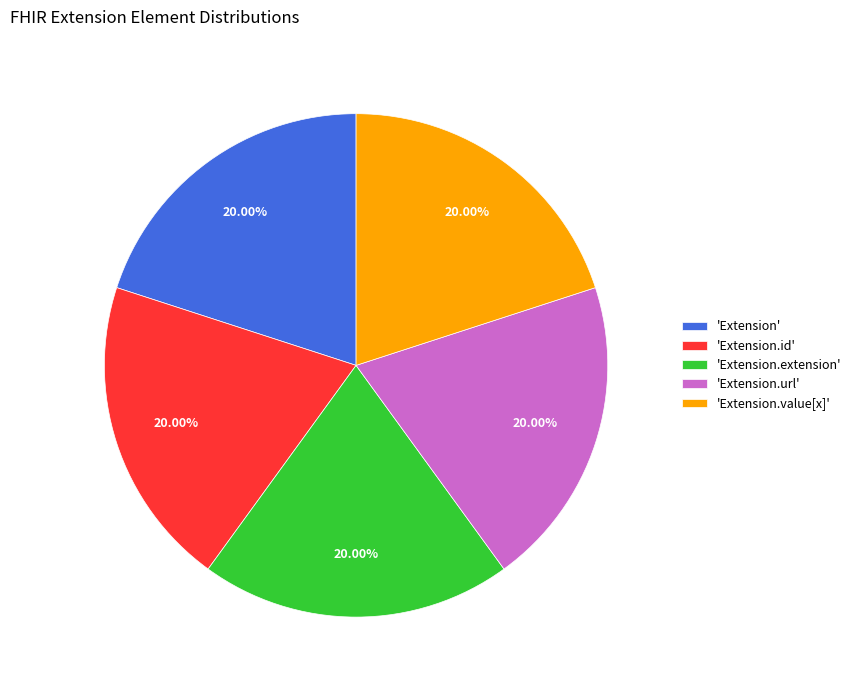

What is the ratio of the value at 'Extension.extension' to the value at 'Extension.url'?

1.0